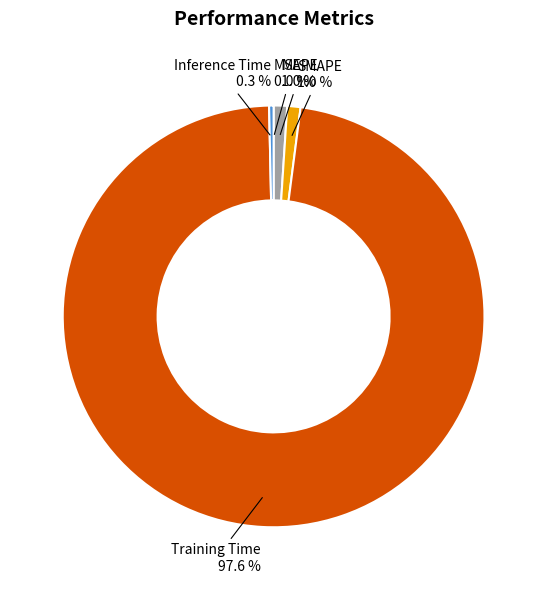

Which category has the biggest portion of the pie?

Training Time